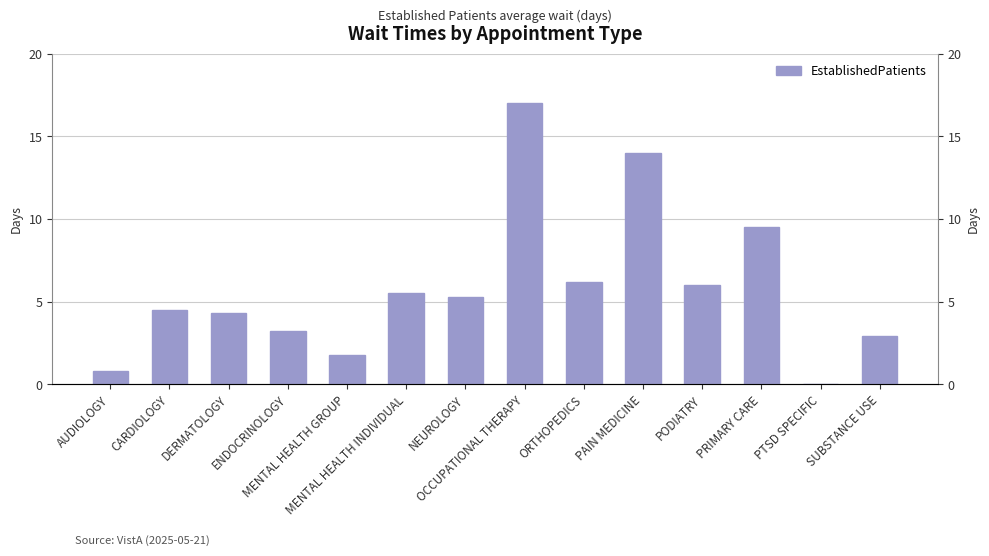

How many bars are there in total?

14